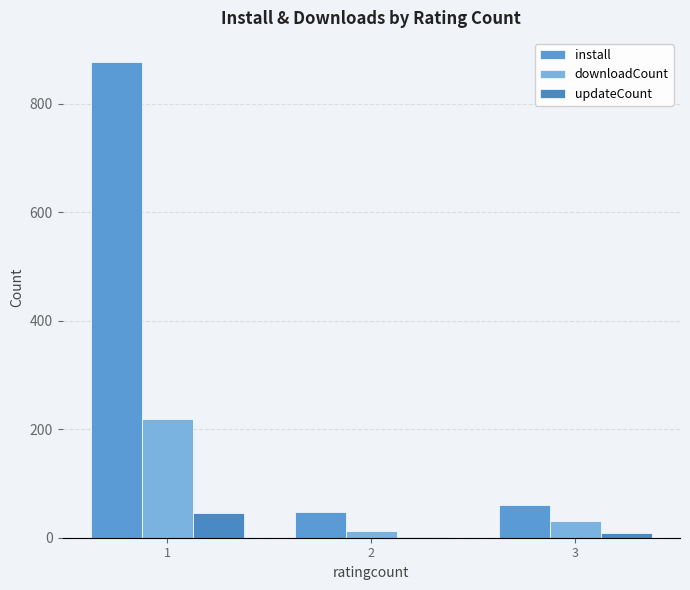

How many distinct data groups are displayed?

3